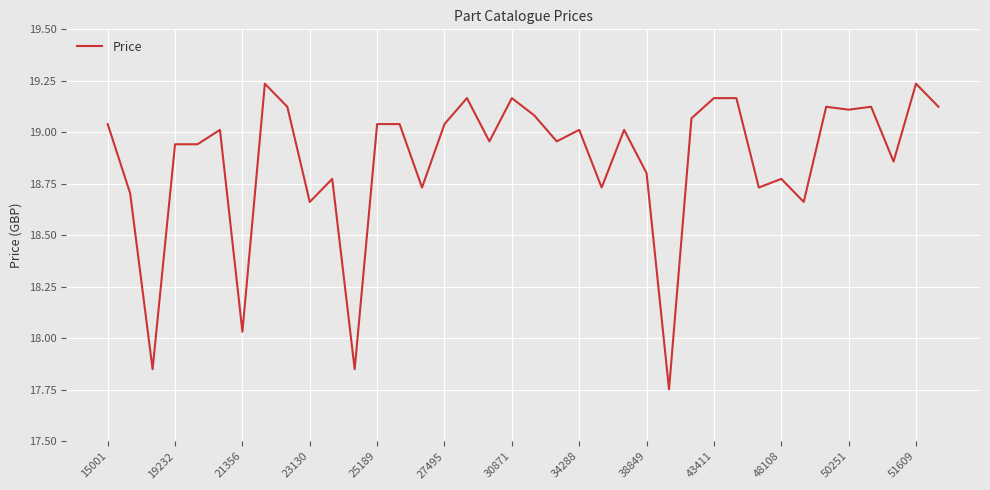

What is the difference between the maximum and minimum values?

1.5